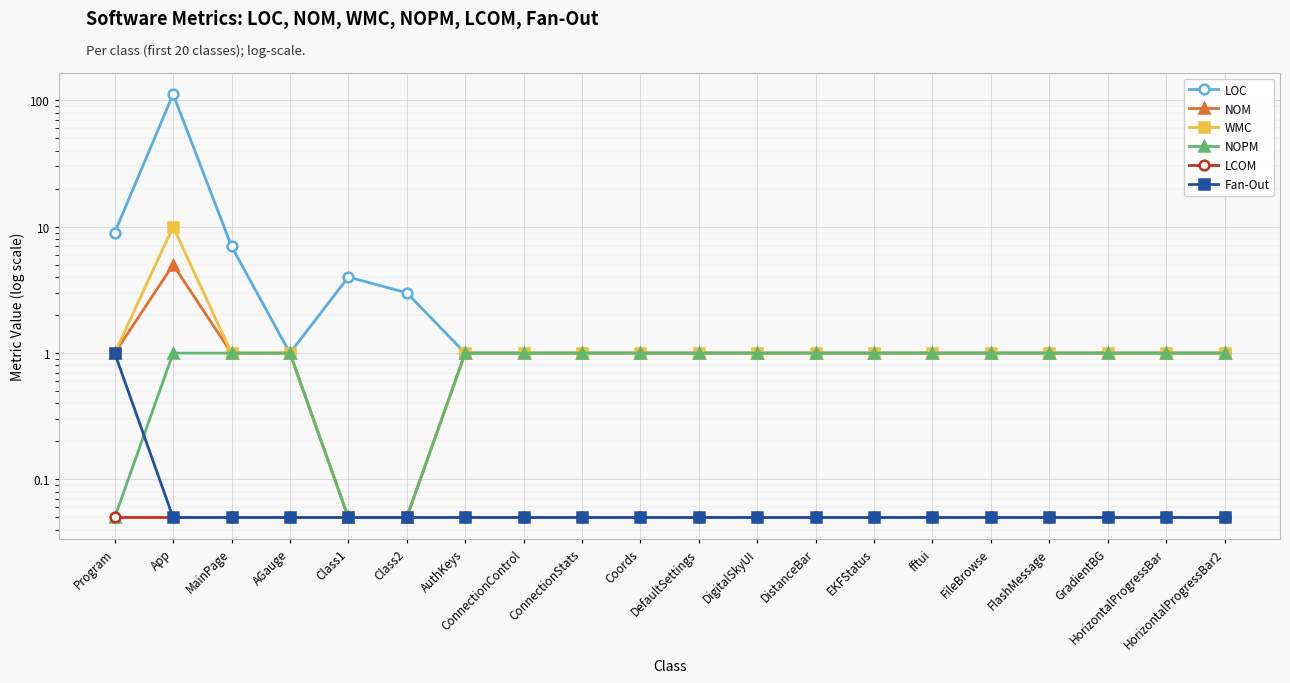

At ConnectionStats, list the series in order from largest to smallest.

LOC, NOM, WMC, NOPM, LCOM, Fan-Out